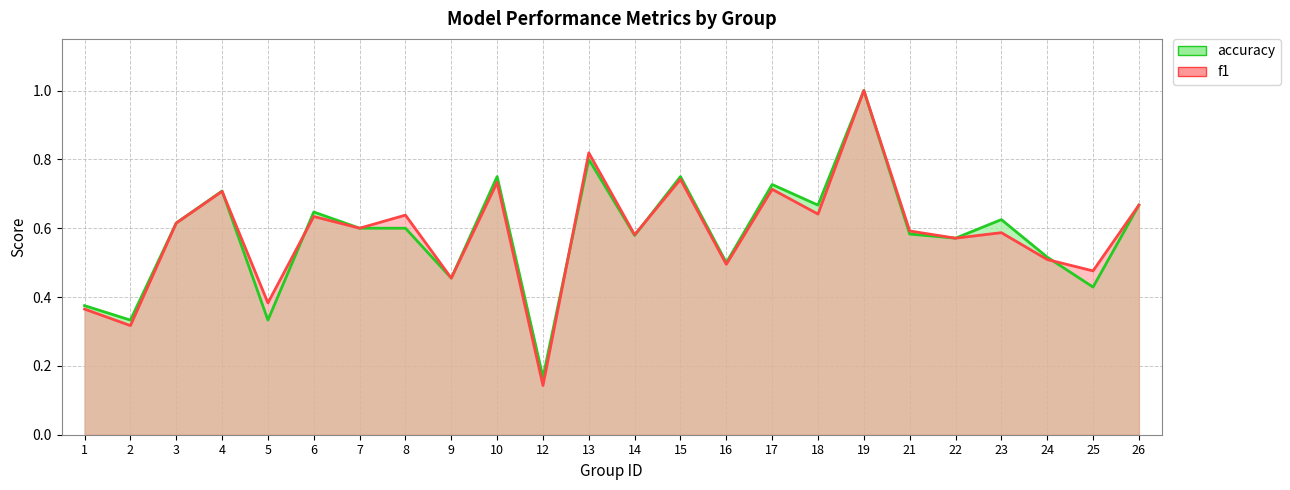

Which series has the largest total across all categories?

accuracy